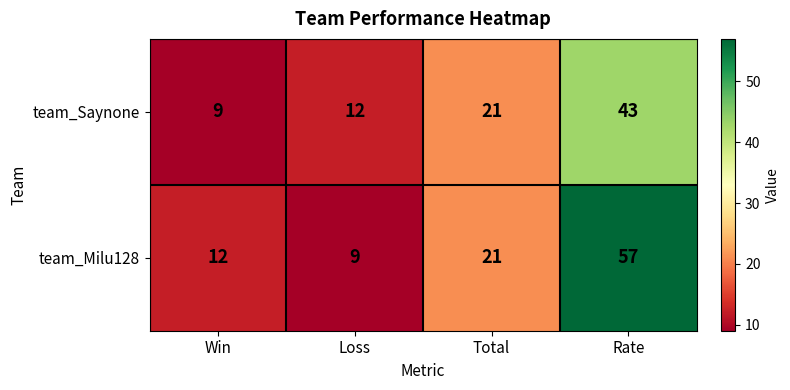

What is the spread (max minus min) of values at Rate?

14